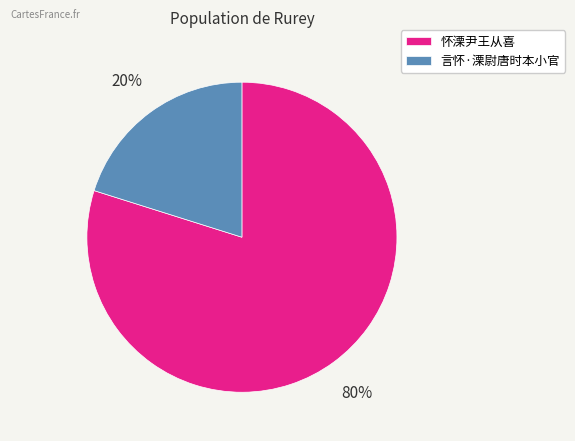

What is the ratio of the value at 怀溧尹王从喜 to the value at 言怀·溧尉唐时本小官?

4.0